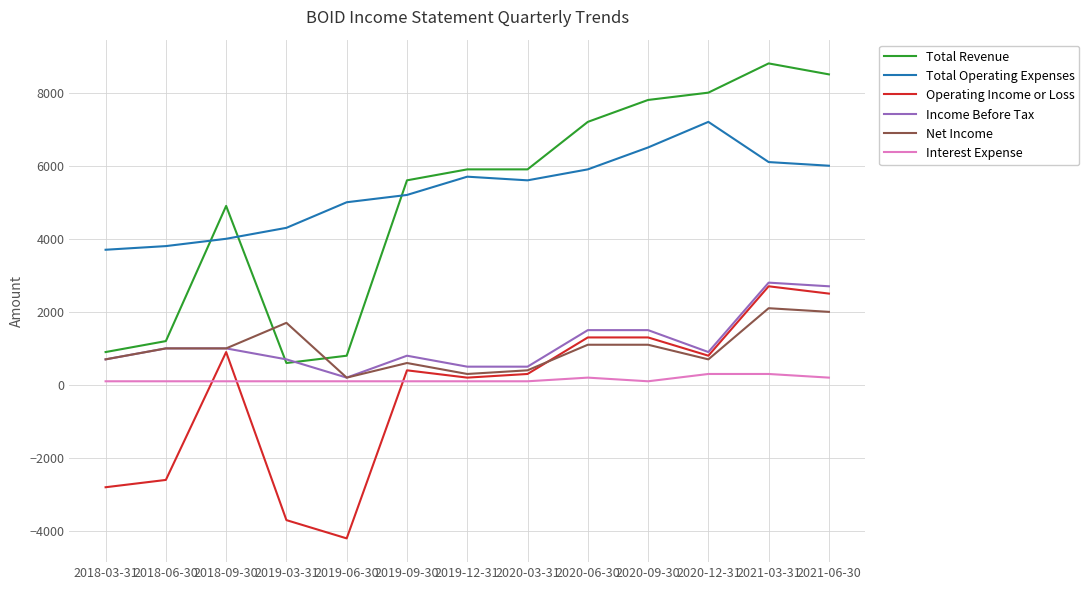

True or false: Operating Income or Loss and Total Operating Expenses intersect in this chart.

False